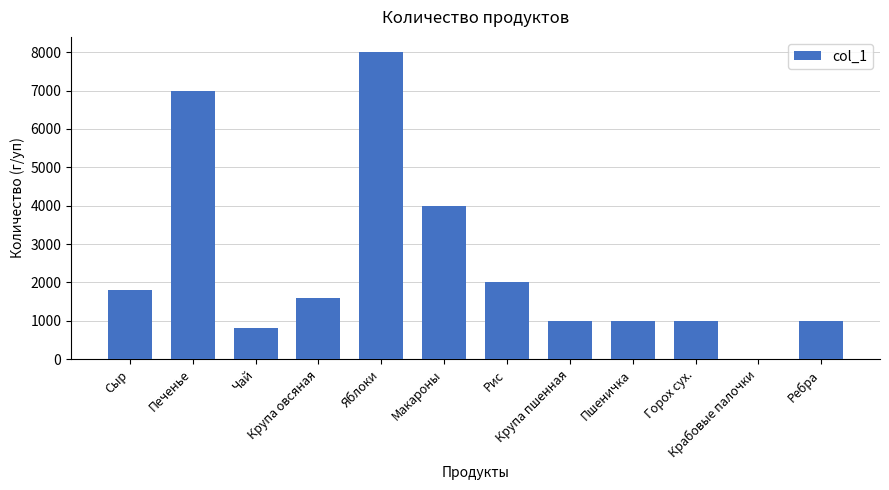

What value does the data have at Макароны?

4000